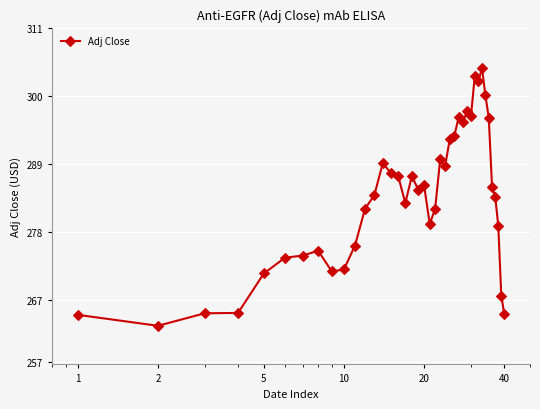

True or false: there are more than 2 points higher than both neighbors.

True